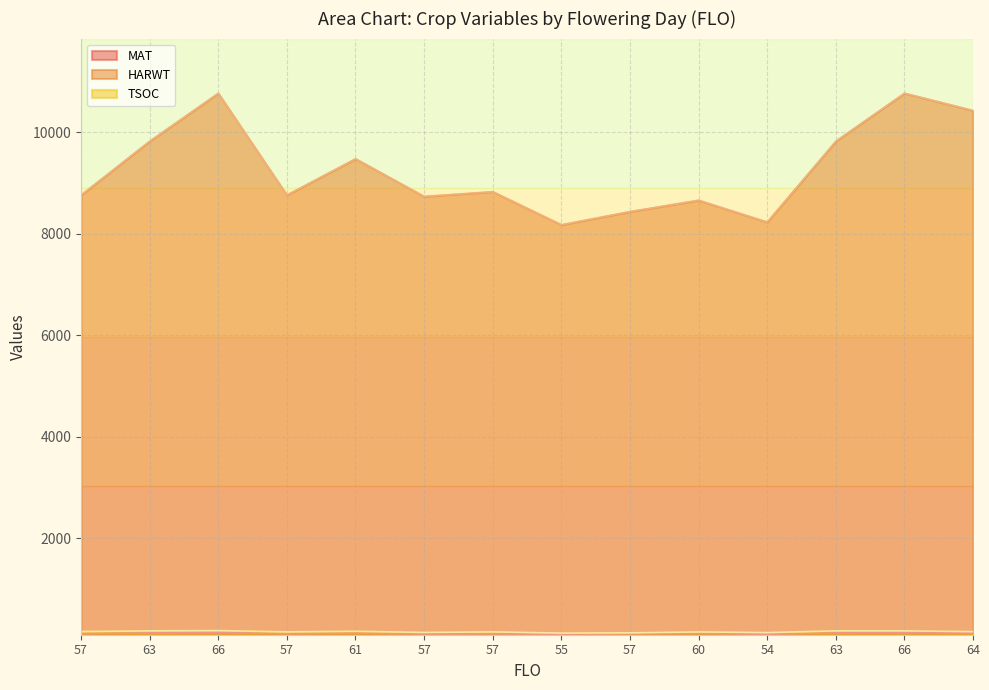

What is the difference between the maximum and minimum values in the MAT series?

30